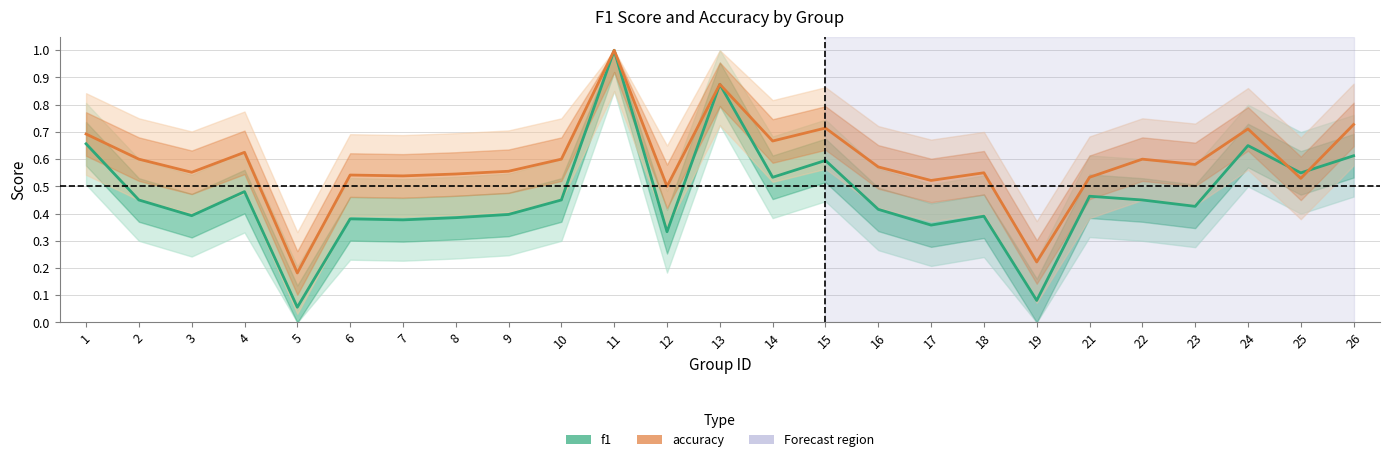

At which category is the sum across all series the highest?

11